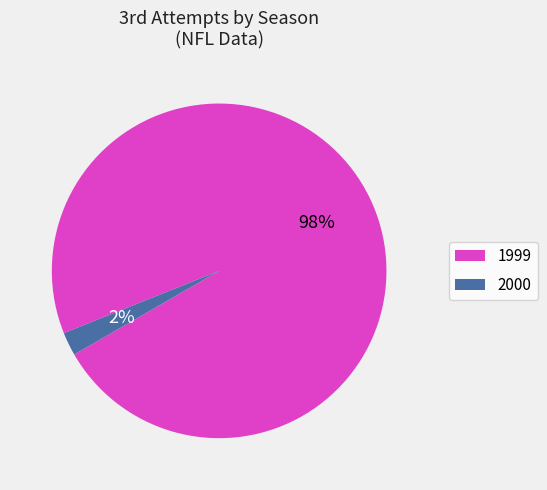

To the nearest percent, what is the combined percentage of 2000 and 1999?

100%